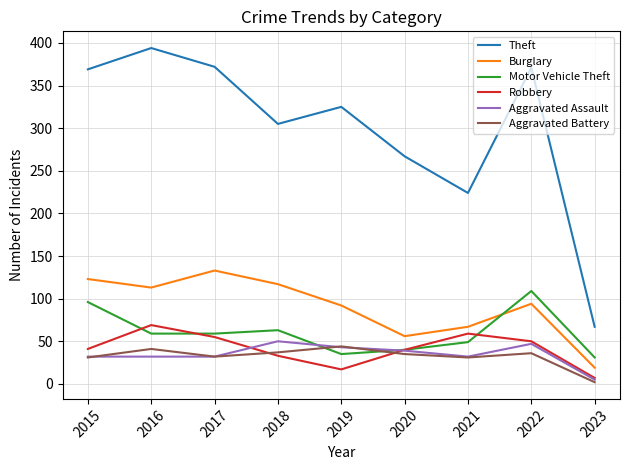

Which category has the lowest value in the Theft series?

2023